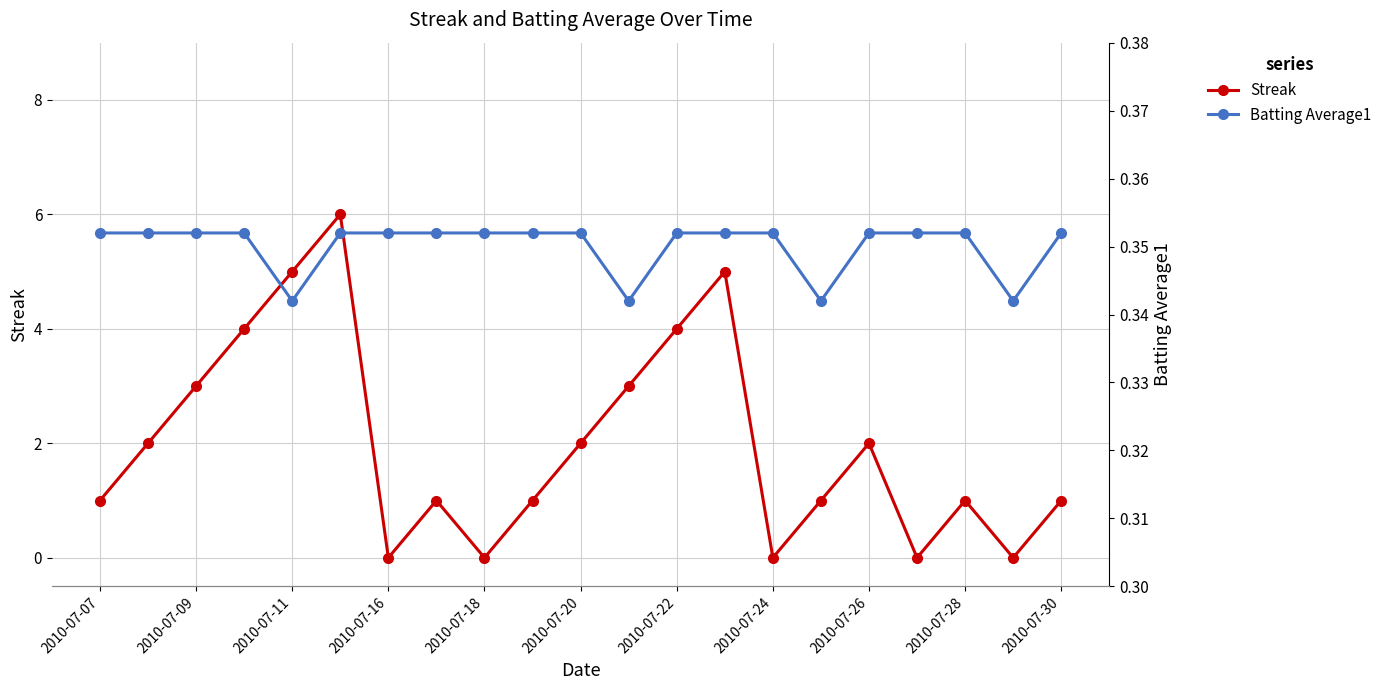

Is it true that Streak equals 3 at 2010-07-09?

True